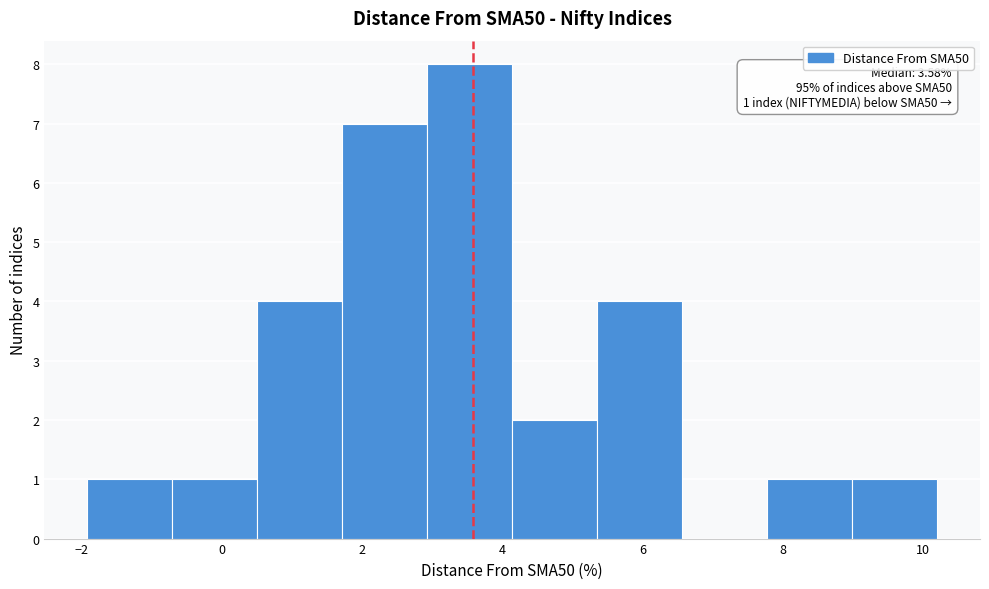

Which range on the x-axis has the tallest bar?

3.0 to 4.2